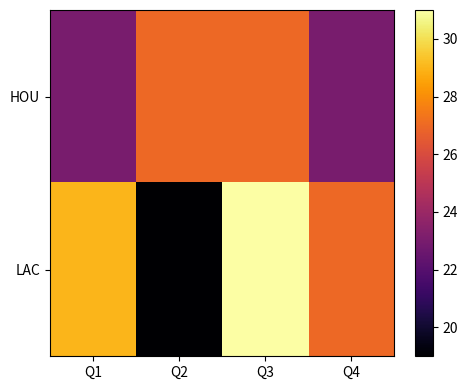

What is the spread (max minus min) of values at Q3?

4